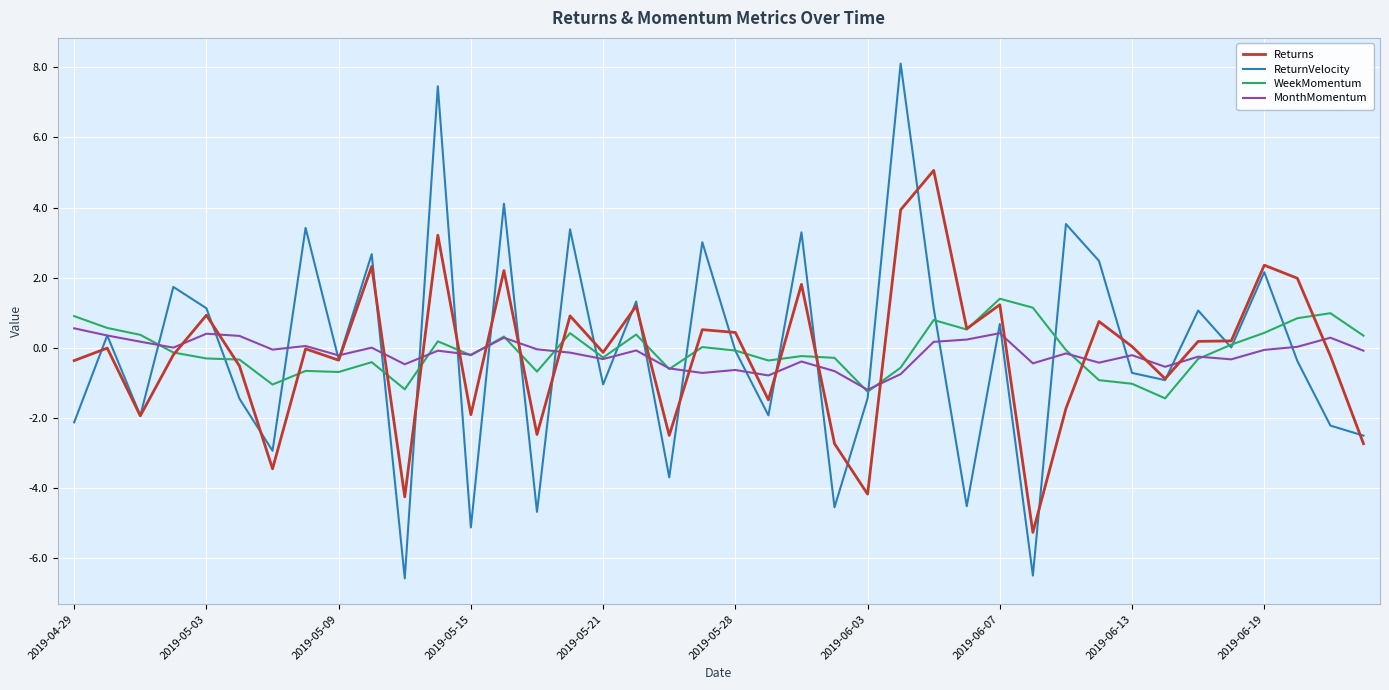

List the series in order of their peak value, highest first.

ReturnVelocity, Returns, WeekMomentum, MonthMomentum